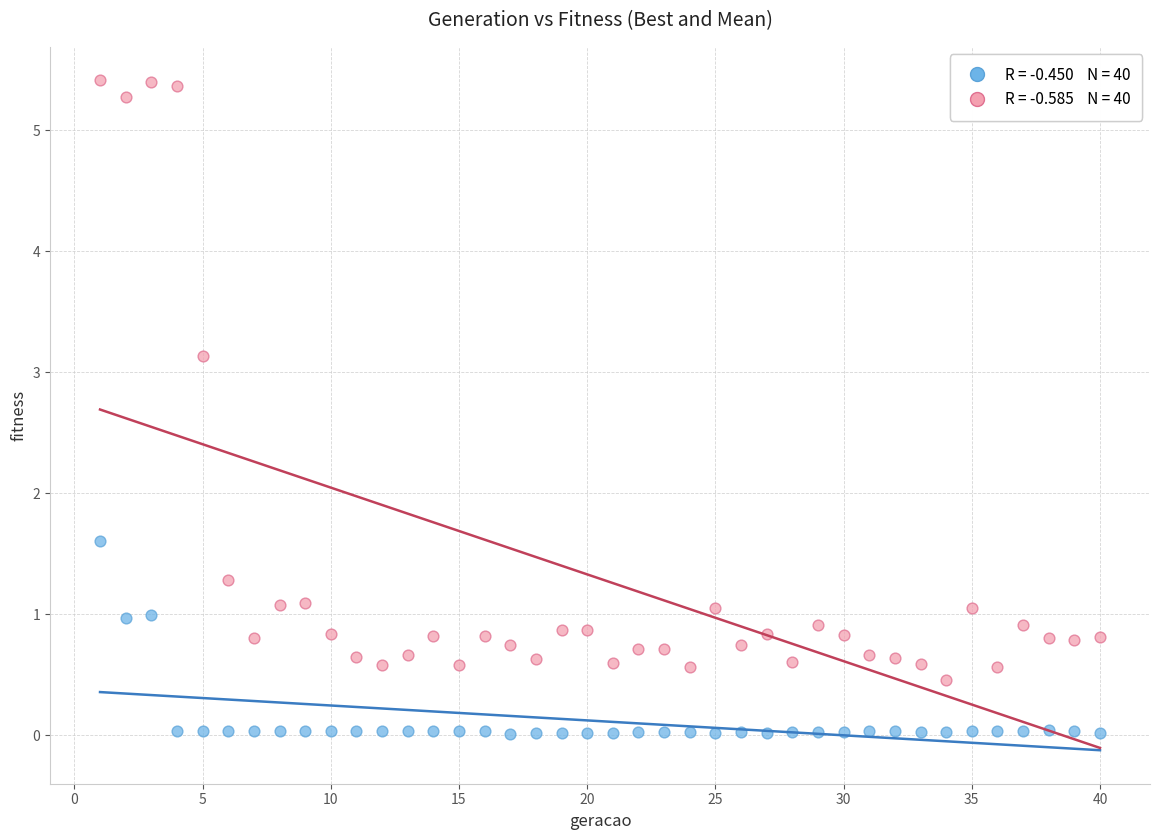

Across all data points, what is the range of X values (max minus min)?

39.0